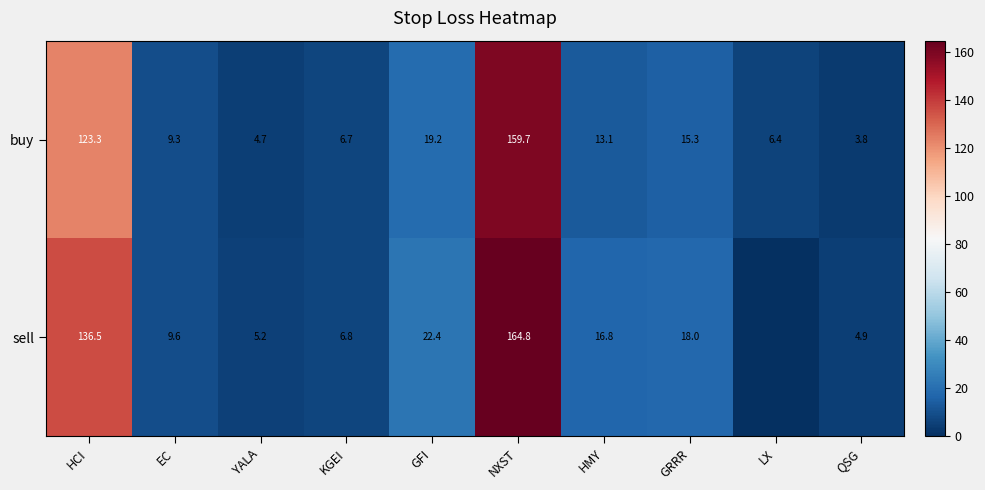

What is the difference between the maximum and minimum values in the buy series?

155.9